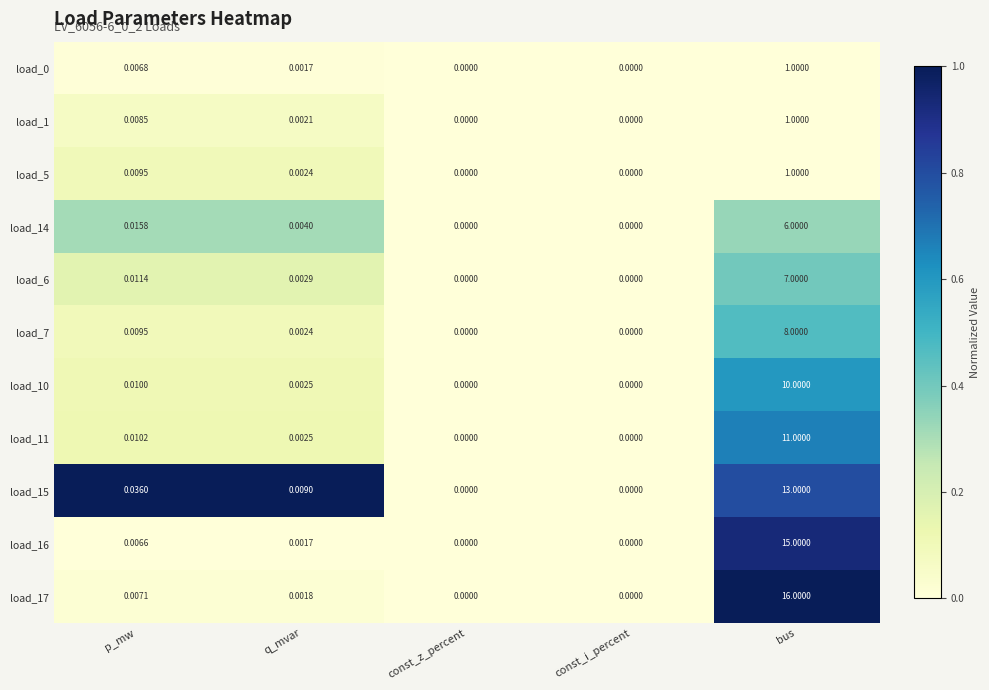

At which category is the sum across all series the highest?

bus